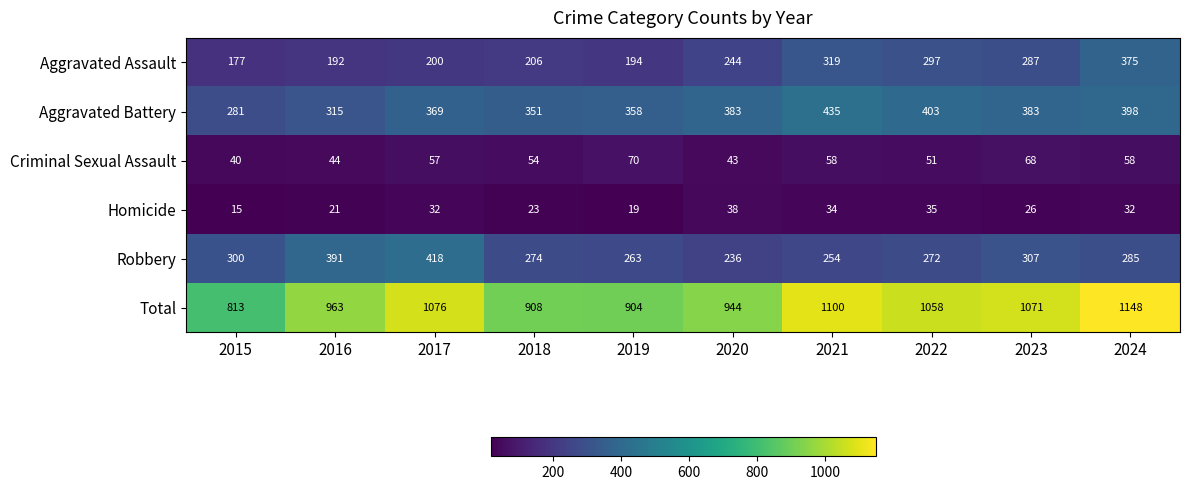

Read the Homicide value at 2016.

21